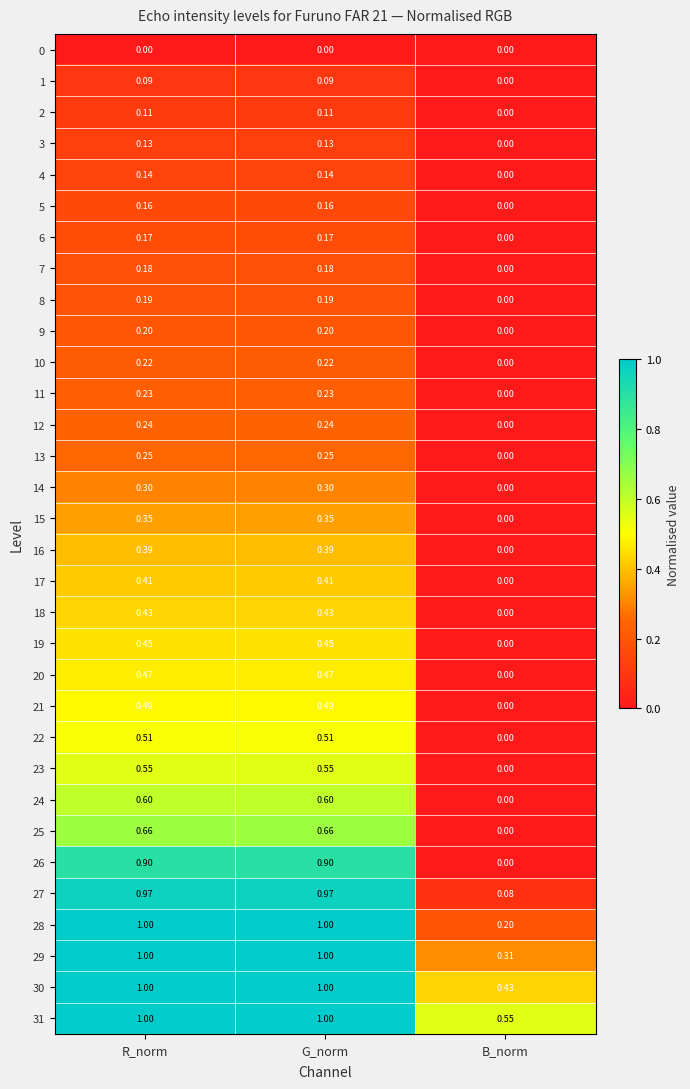

How many series are shown in this chart?

32